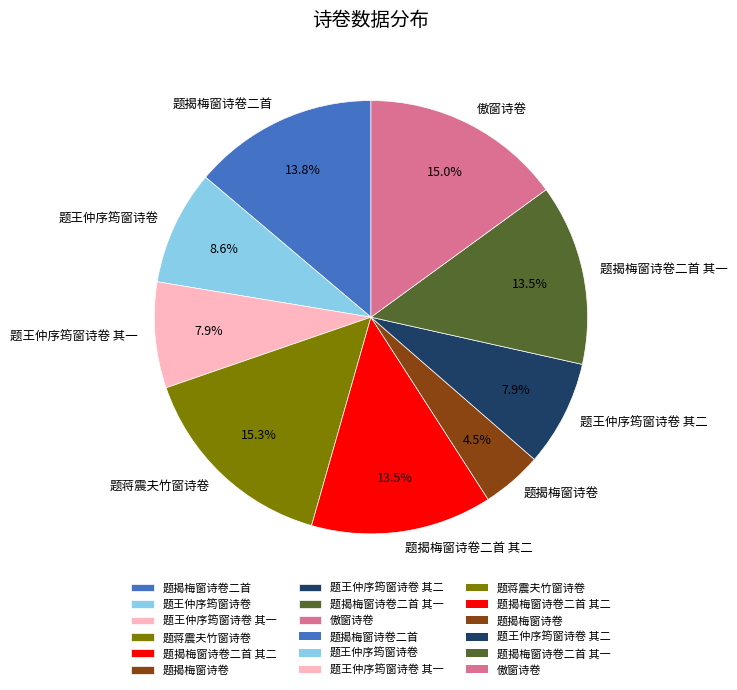

What percentage do 题蒋震夫竹窗诗卷 and 傲窗诗卷 together represent?

30.3%